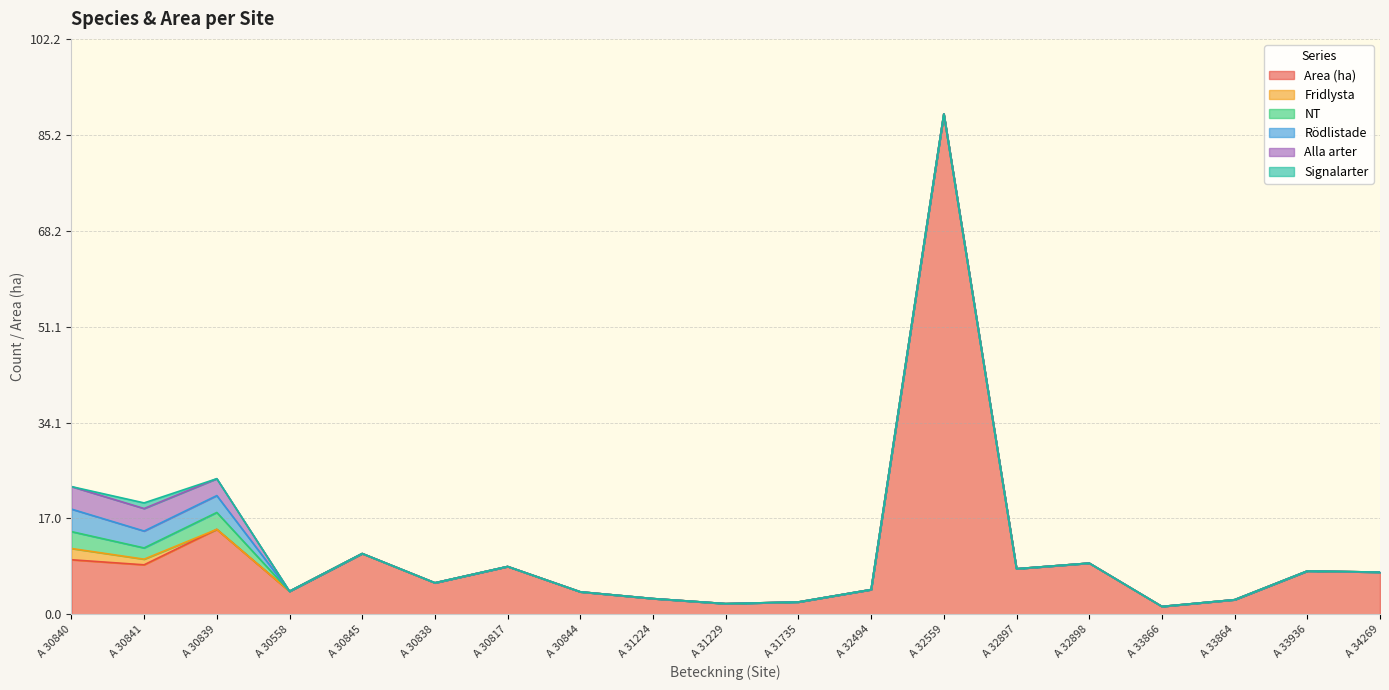

What is the highest value of the Area (ha) series?

88.9